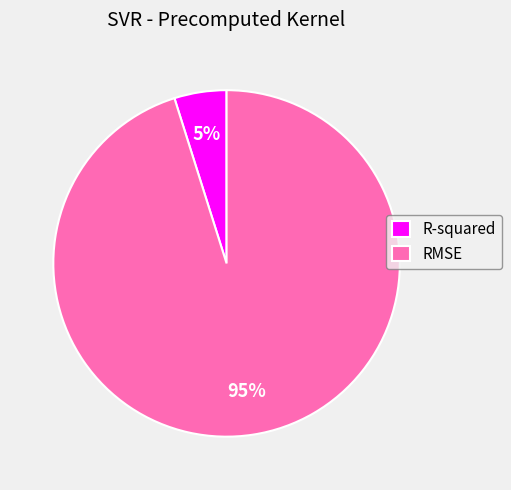

Rank the categories by value from highest to lowest.

RMSE, R-squared